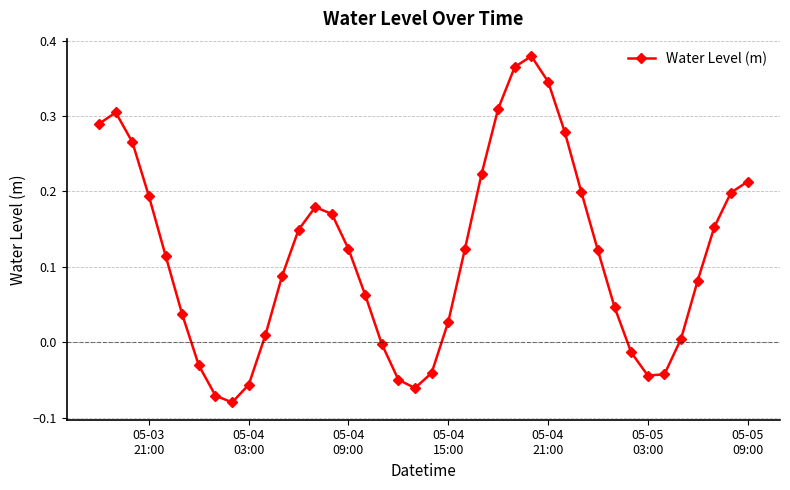

How many interior local peaks (higher than both neighbors) does the data have?

3